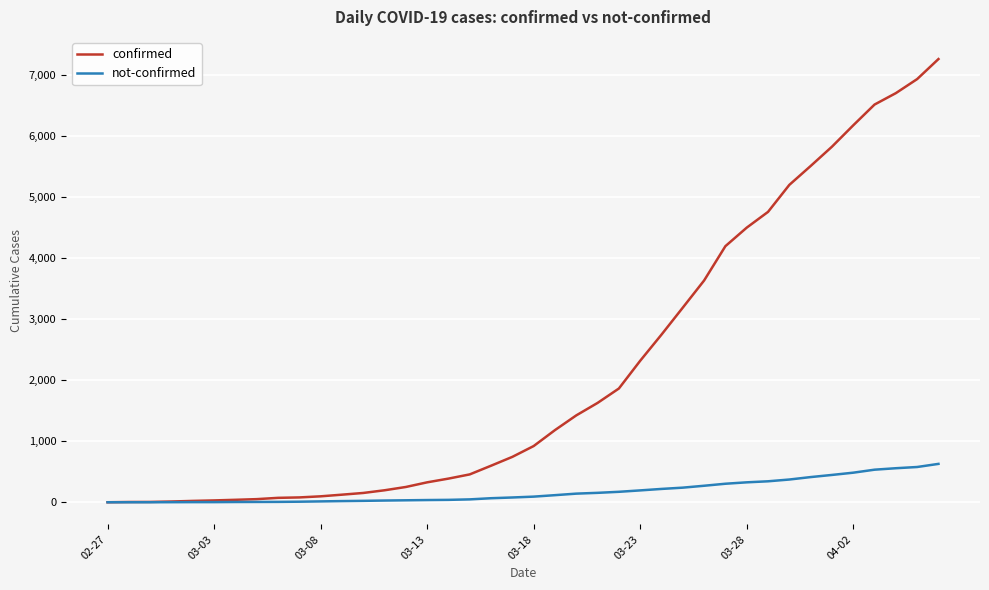

Rank the series by their maximum value, from highest to lowest.

confirmed, not-confirmed